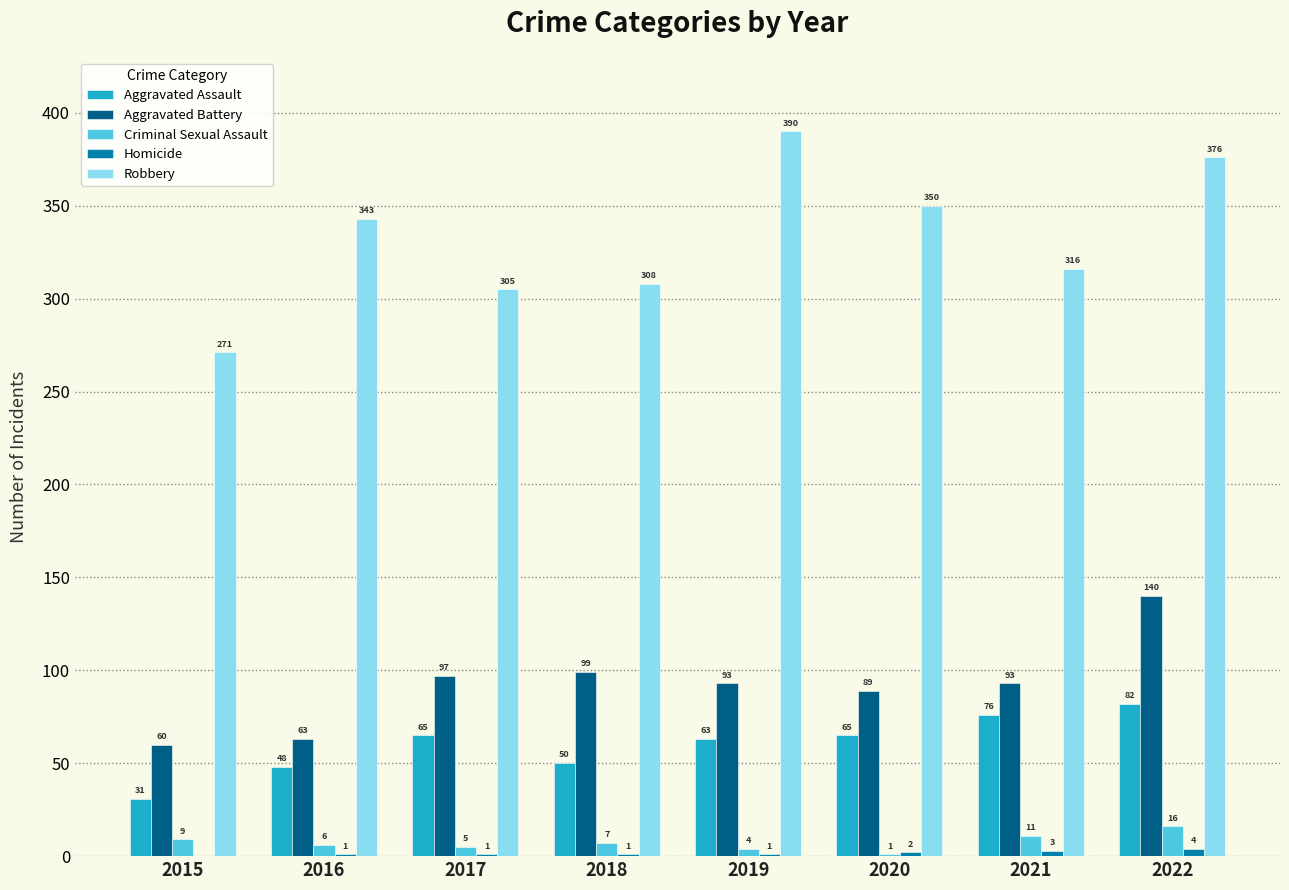

How many data points does each series have?

8